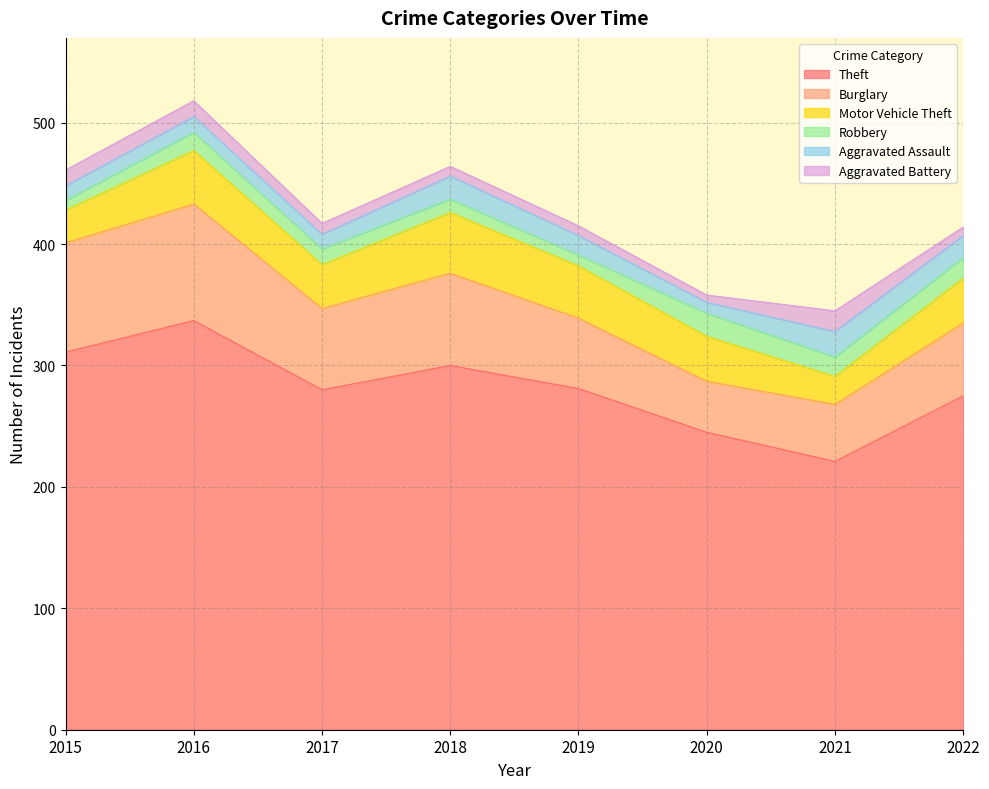

Reading right to left, what are all the values shown in this chart?

Theft: 2022=275	2021=221	2020=245	2019=281	2018=300	2017=280	2016=337	2015=311
Burglary: 2022=60	2021=47	2020=42	2019=58	2018=76	2017=67	2016=96	2015=90
Motor Vehicle Theft: 2022=37	2021=23	2020=37	2019=43	2018=50	2017=36	2016=44	2015=27
Robbery: 2022=17	2021=16	2020=19	2019=9	2018=11	2017=13	2016=15	2015=8
Aggravated Assault: 2022=18	2021=21	2020=9	2019=16	2018=19	2017=12	2016=13	2015=12
Aggravated Battery: 2022=7	2021=17	2020=6	2019=8	2018=8	2017=9	2016=13	2015=13